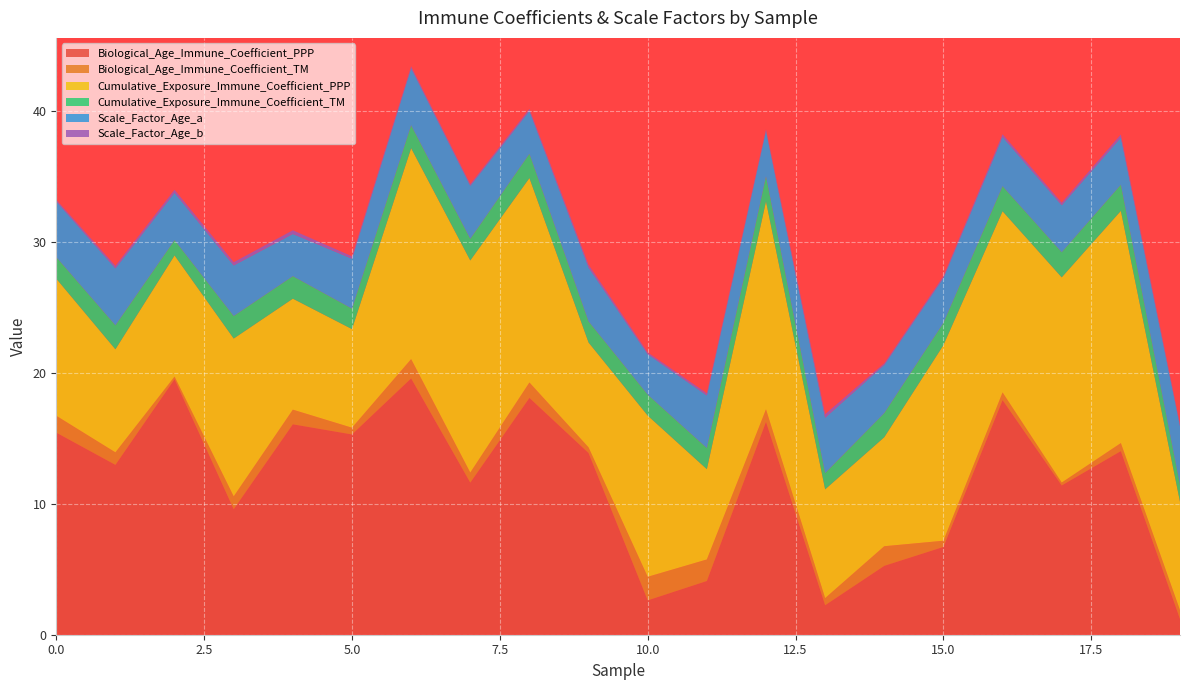

Reading left to right, list all the values displayed in this chart.

Biological_Age_Immune_Coefficient_PPP: 15.4	13.0	19.5	9.6	16.1	15.3	19.6	11.6	18.1	13.9	2.6	4.1	16.3	2.3	5.3	6.7	17.9	11.4	14.0	1.2
Biological_Age_Immune_Coefficient_TM: 1.3	1.0	0.2	1.0	1.1	0.5	1.5	0.8	1.2	0.4	1.8	1.6	1.0	0.5	1.5	0.5	0.6	0.2	0.6	0.7
Cumulative_Exposure_Immune_Coefficient_PPP: 10.5	7.9	9.3	12.1	8.5	7.5	16.1	16.2	15.6	8.0	12.3	6.9	15.9	8.3	8.3	14.9	13.8	15.7	17.7	8.3
Cumulative_Exposure_Immune_Coefficient_TM: 1.6	1.8	1.2	1.7	1.7	1.6	1.7	1.7	1.9	1.6	1.6	1.6	1.9	1.2	1.8	1.7	1.9	1.9	2.0	1.3
Scale_Factor_Age_a: 4.3	4.4	3.6	3.9	3.2	3.8	4.4	4.1	3.3	4.1	3.1	4.0	3.5	4.2	3.7	3.4	3.8	3.6	3.6	4.5
Scale_Factor_Age_b: 0.1	0.2	0.2	0.2	0.3	0.2	0.1	0.1	0.1	0.2	0.1	0.2	0.1	0.3	0.1	0.1	0.2	0.2	0.2	0.1